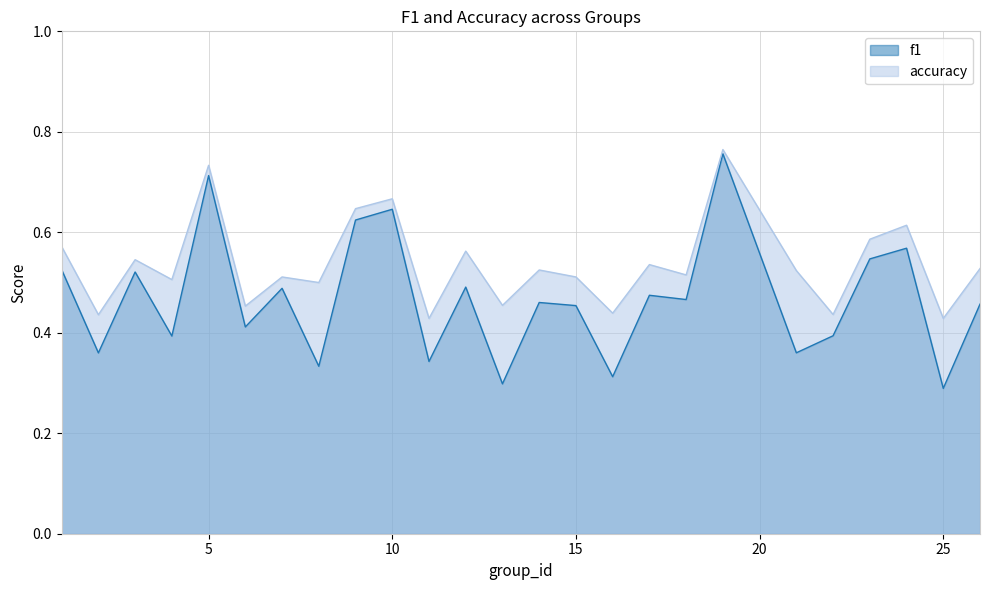

What is the sum of all f1 values?

11.7